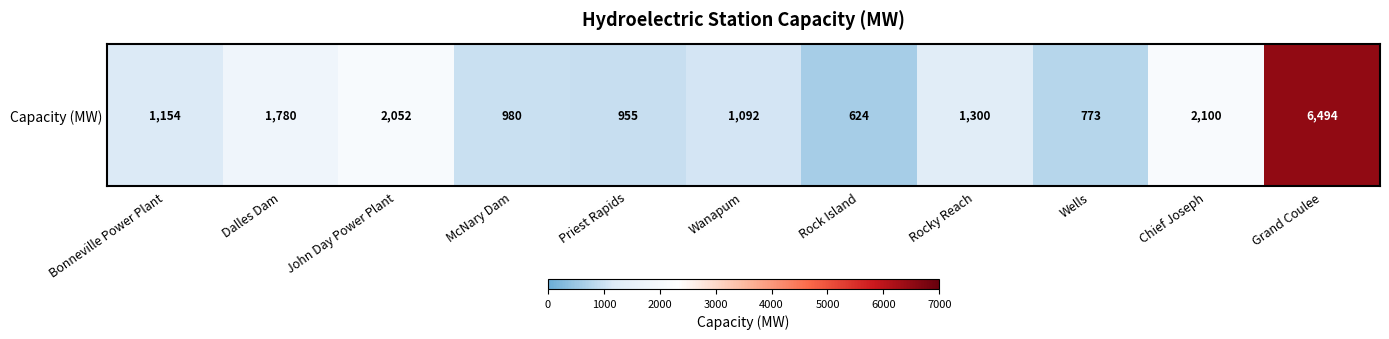

What is the maximum value shown in the chart?

6494